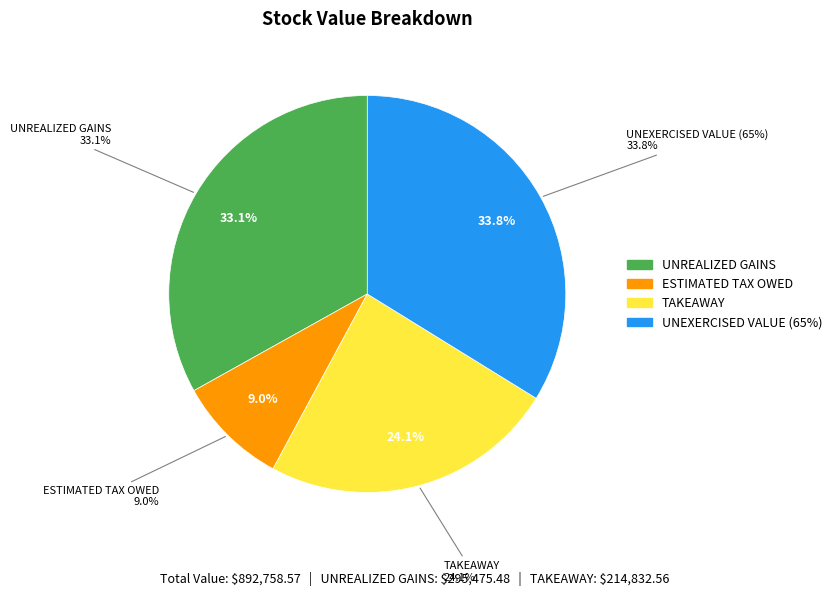

What is the change in value from ESTIMATED TAX OWED to UNEXERCISED VALUE (65%)?

+221164.7